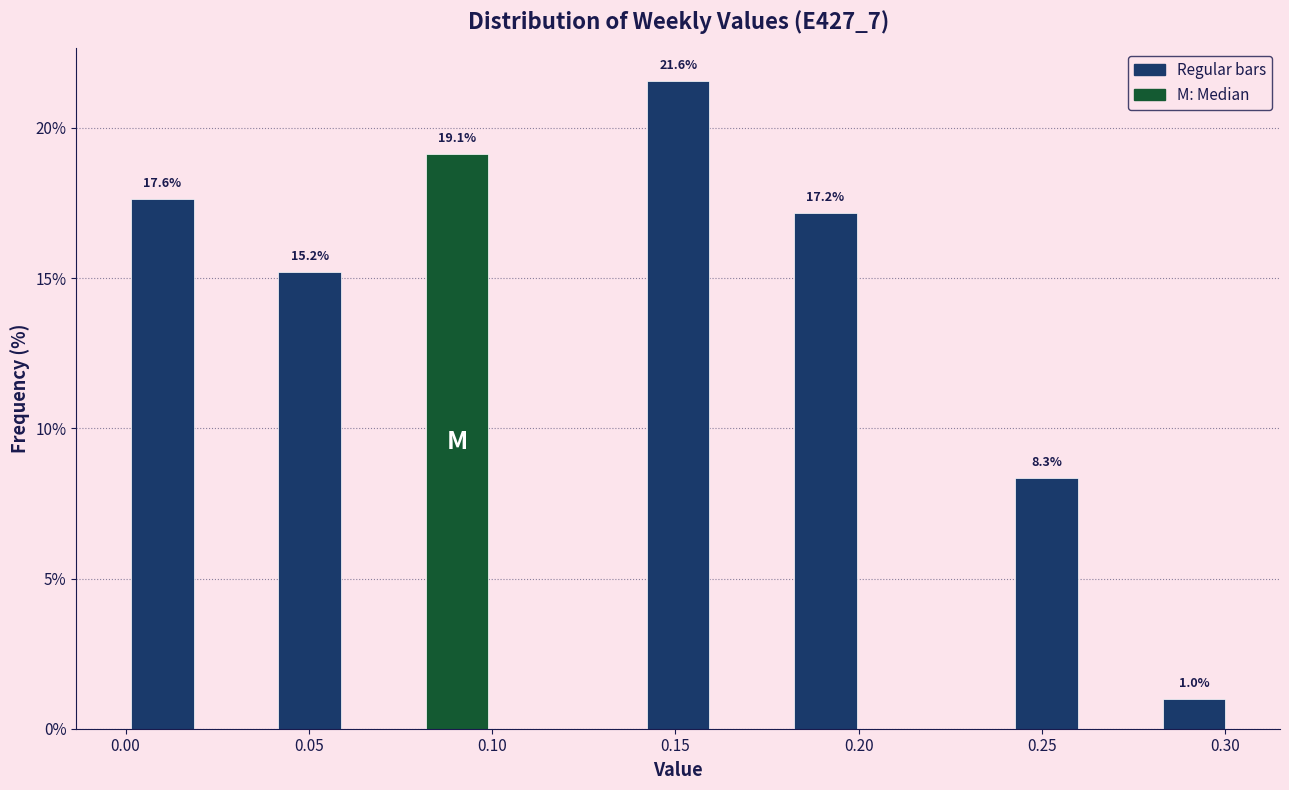

Which range on the x-axis has the tallest bar?

0.14 to 0.16